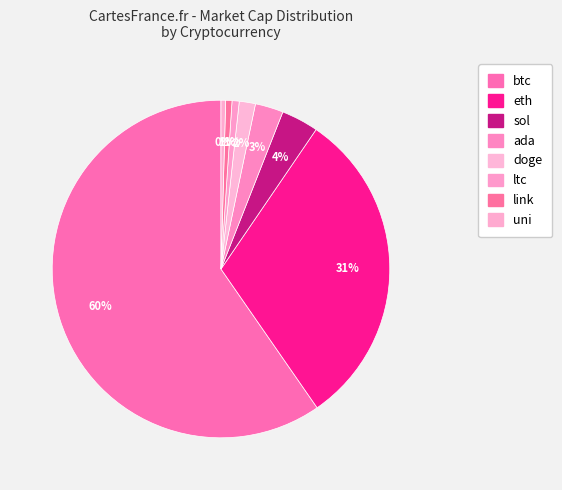

What is the change in value from eth to ada?

-435534991428